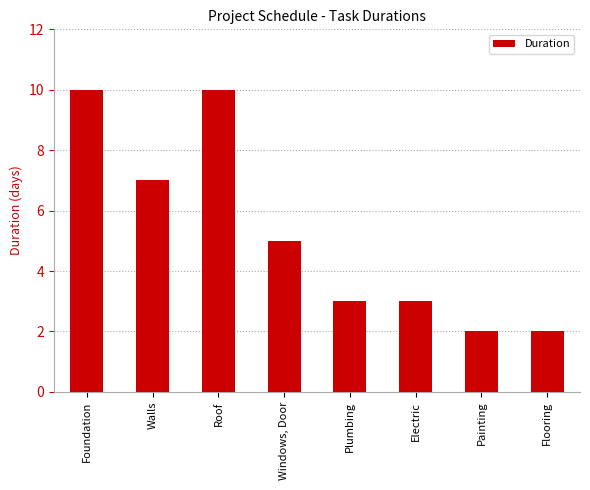

What is the greatest value displayed?

10